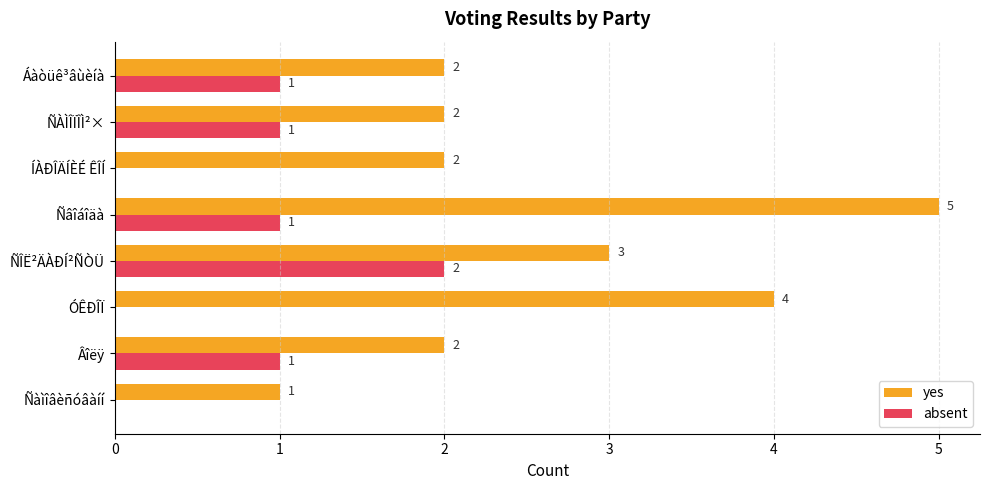

True or false: absent has a value of 2 at ÑÎË²ÄÀÐÍ²ÑÒÜ.

True